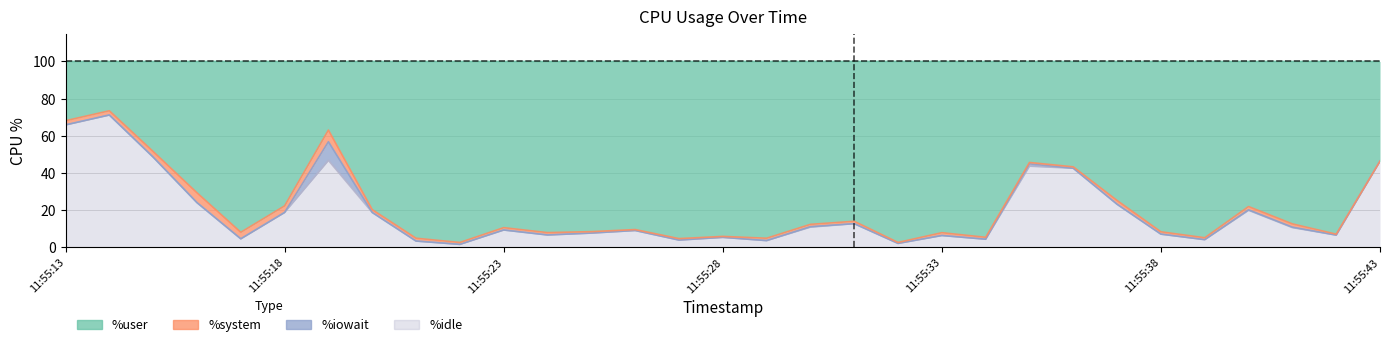

At which category is the sum across all series the highest?

11:55:14